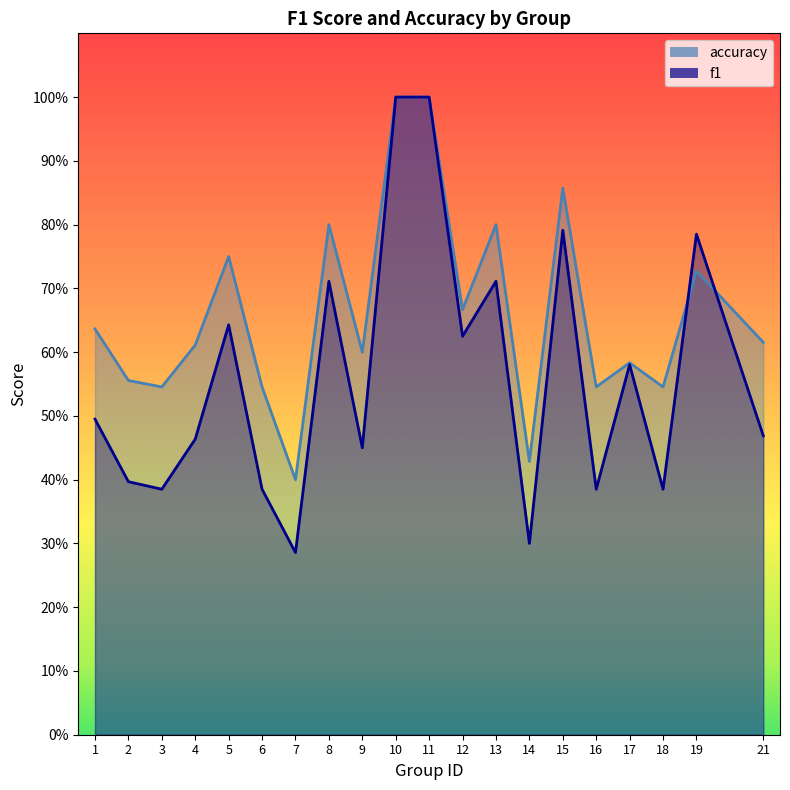

True or false: f1 has a value of 0.2 at 18.

False